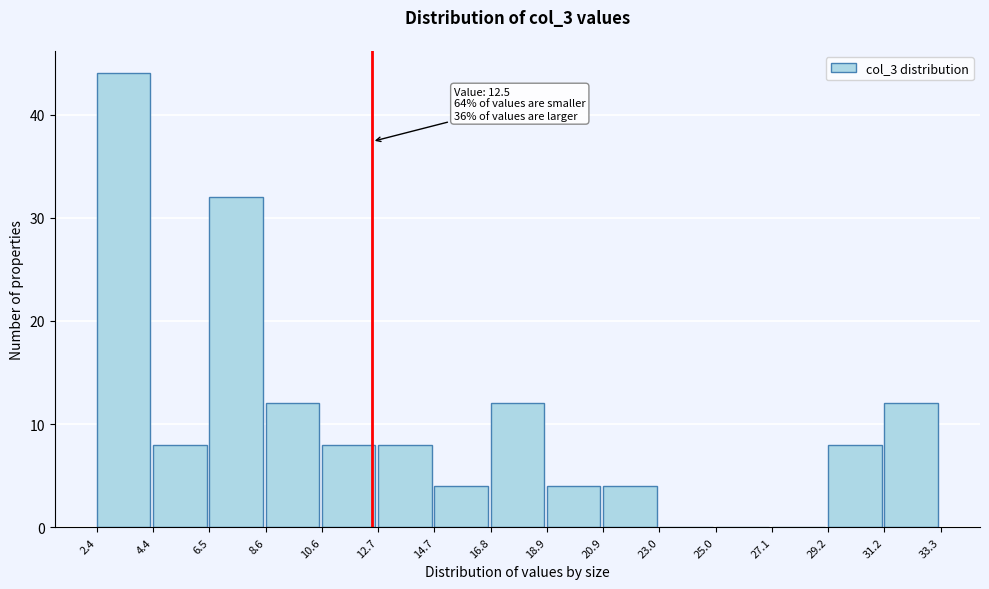

Which range on the x-axis has the tallest bar?

2.4 to 4.4